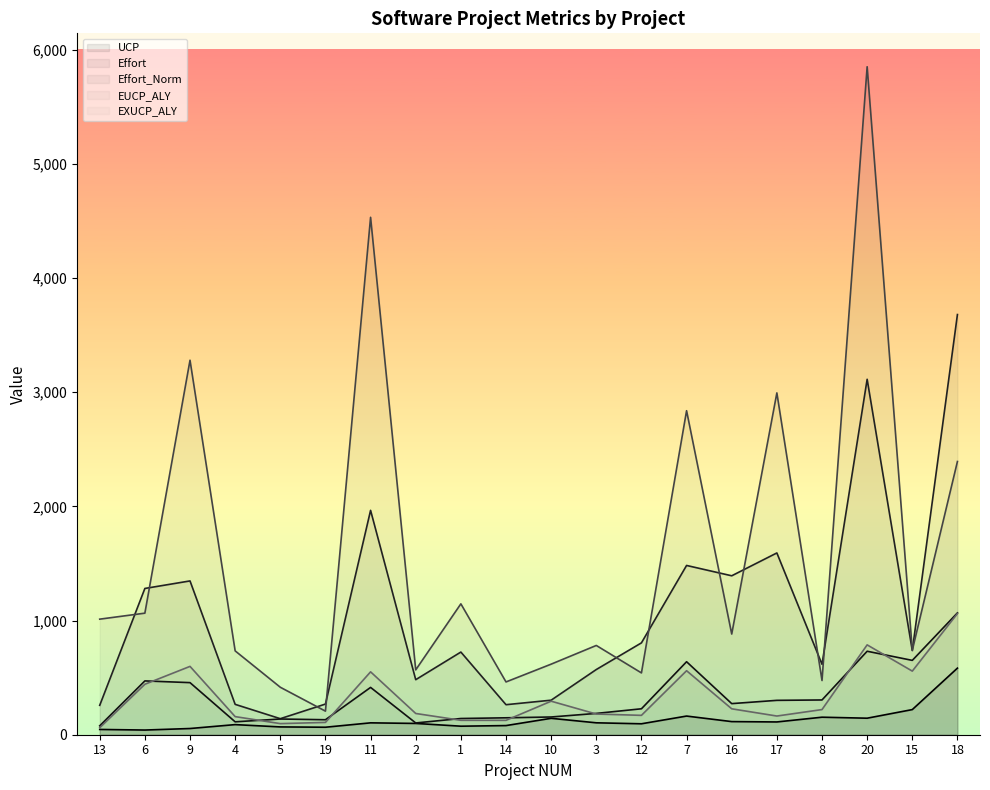

How many data points in UCP are above 104?

10